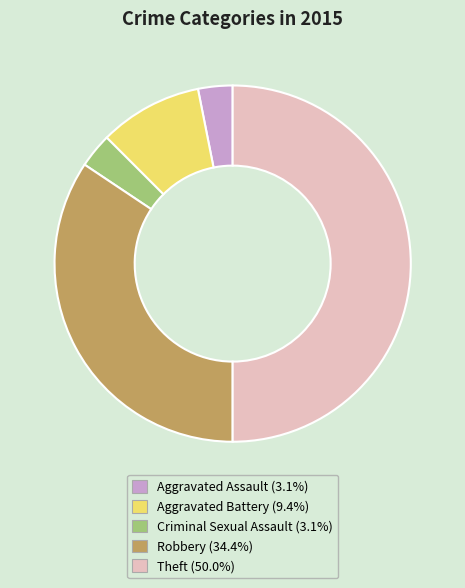

Which slice is the largest?

Theft